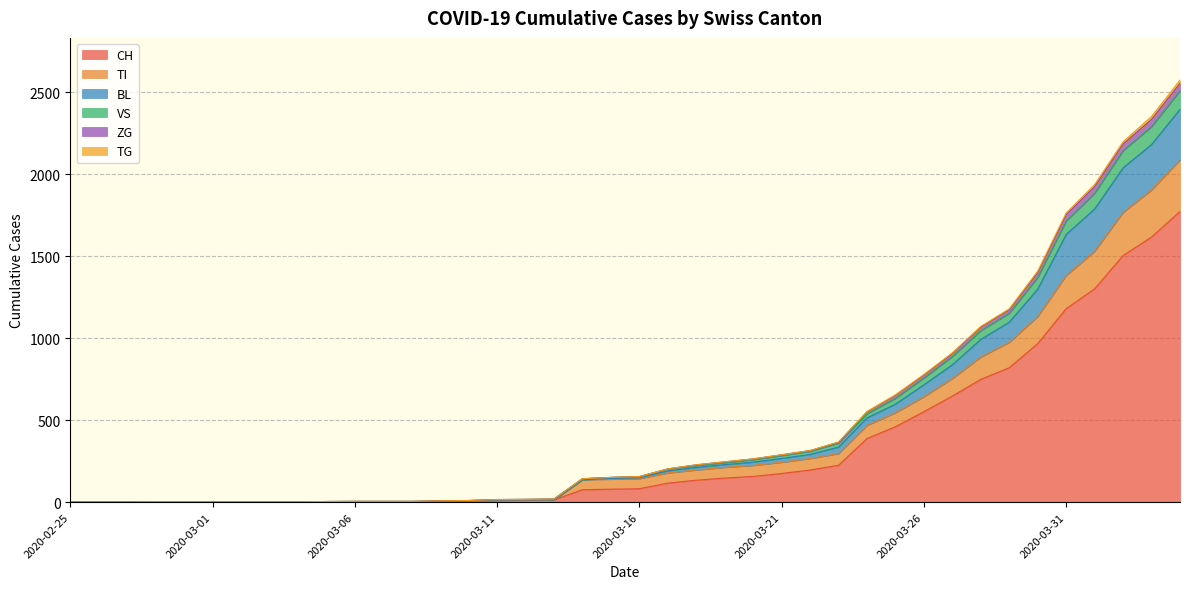

What is the maximum value for CH?

1773